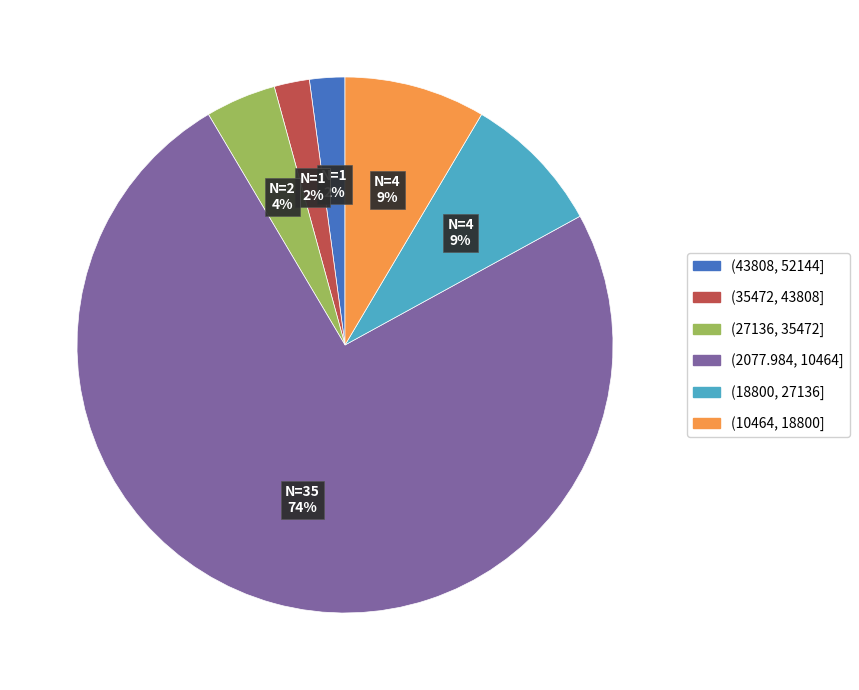

To the nearest percent, what percentage of the pie is (27136, 35472]?

4%